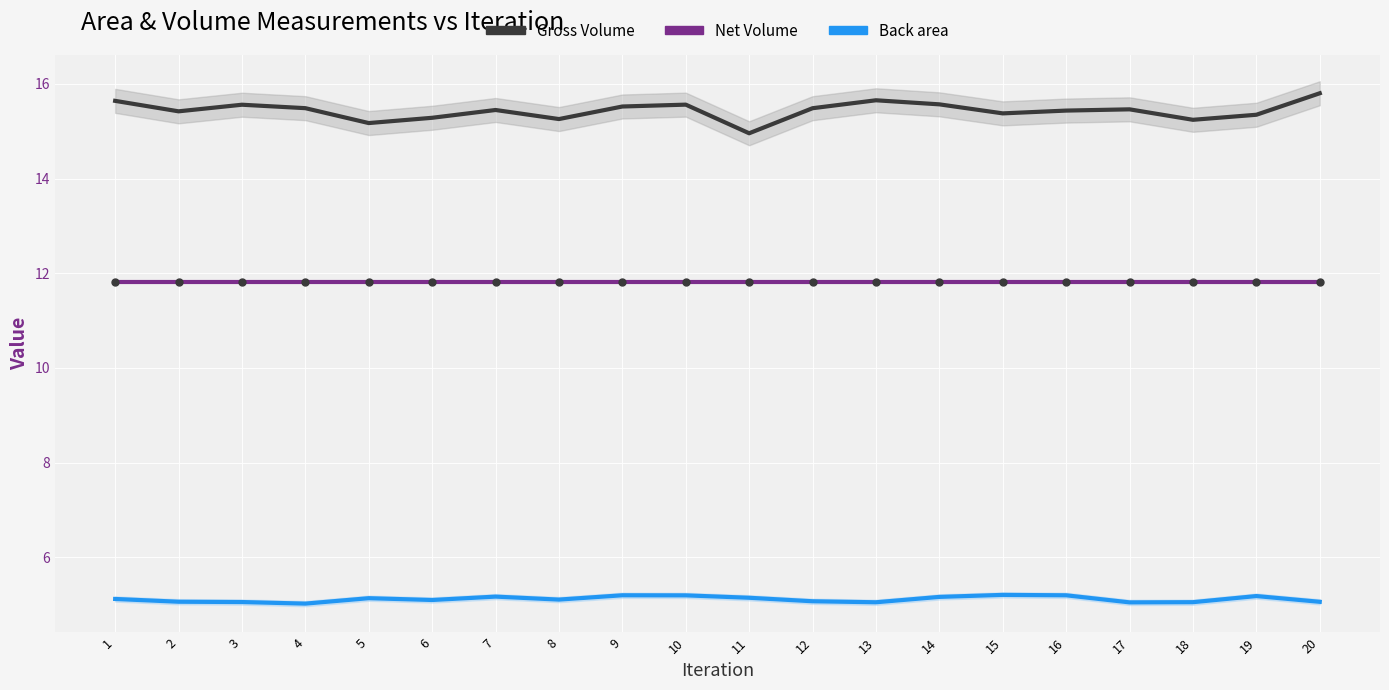

True or false: Net Volume has more than 0 points higher than both neighbors.

True